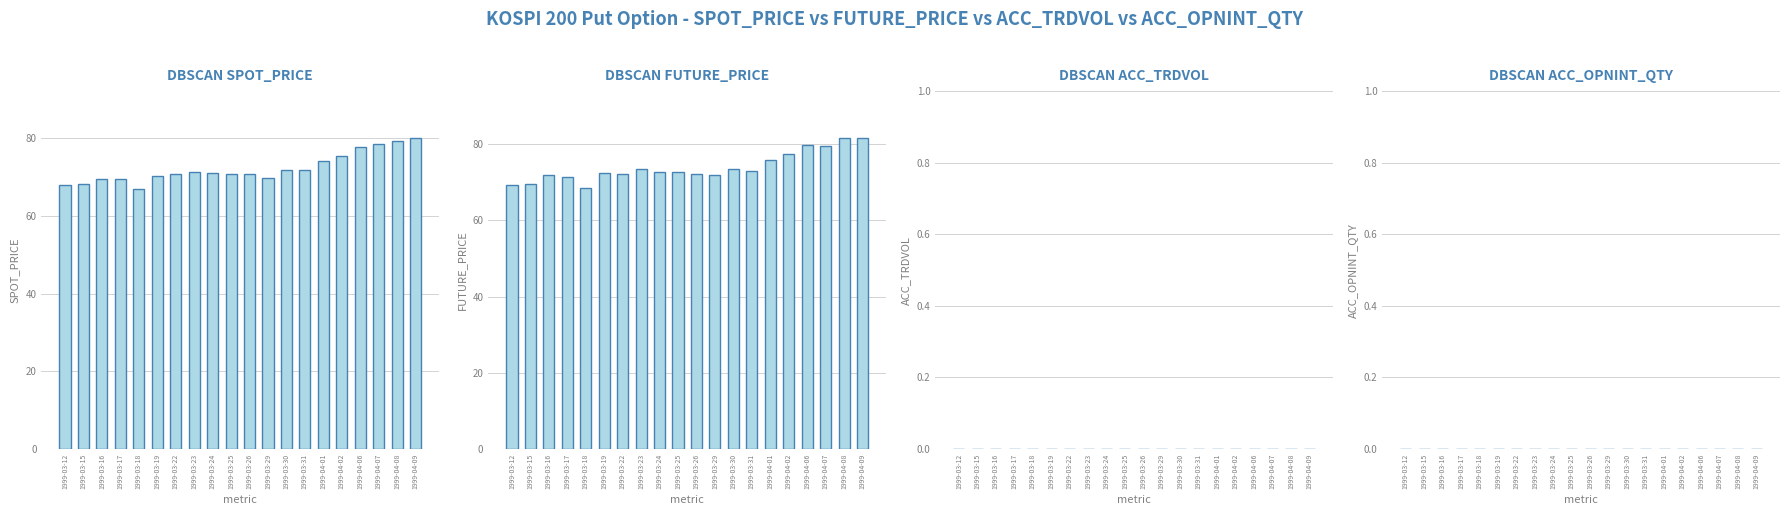

What is the maximum value shown in the chart?

81.7